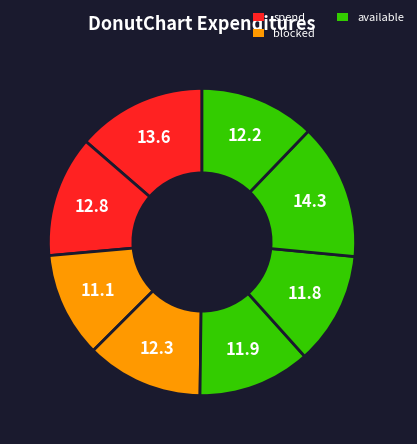

Count the number of slices in the pie.

8